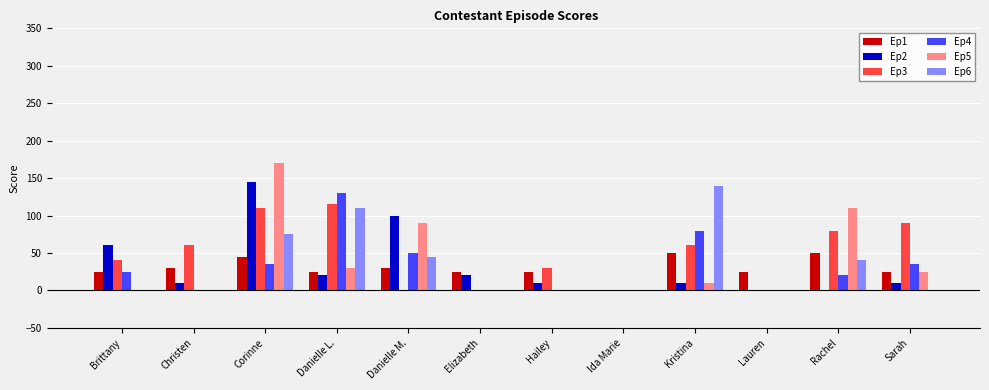

What is the average value of the Ep3 series?

49